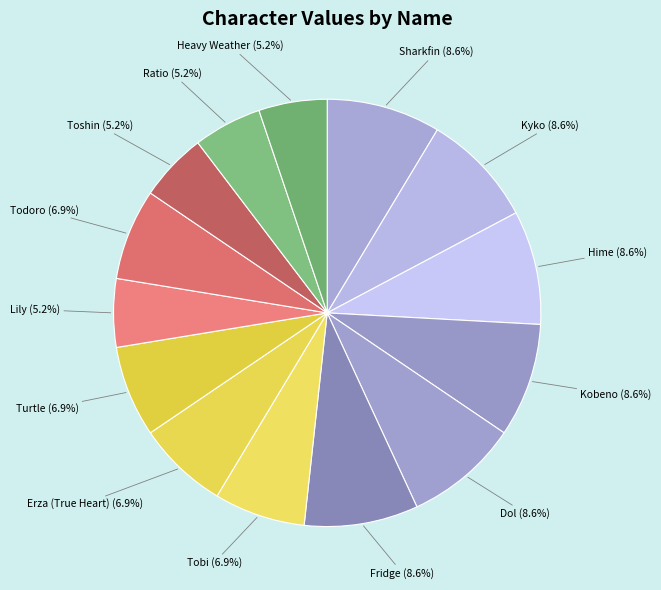

Rank the categories by value from lowest to highest.

Lily, Toshin, Ratio, Heavy Weather, Tobi, Erza (True Heart), Turtle, Todoro, Sharkfin, Kyko, Hime, Kobeno, Dol, Fridge